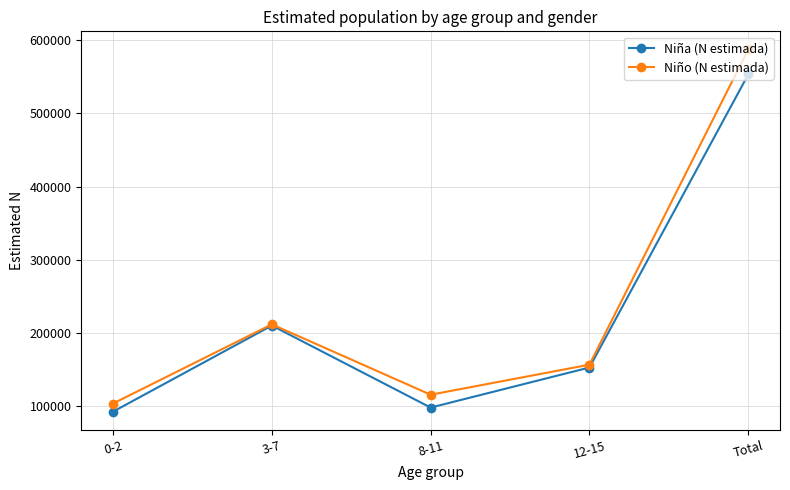

Where is the first local minimum for Niña (N estimada)?

8-11